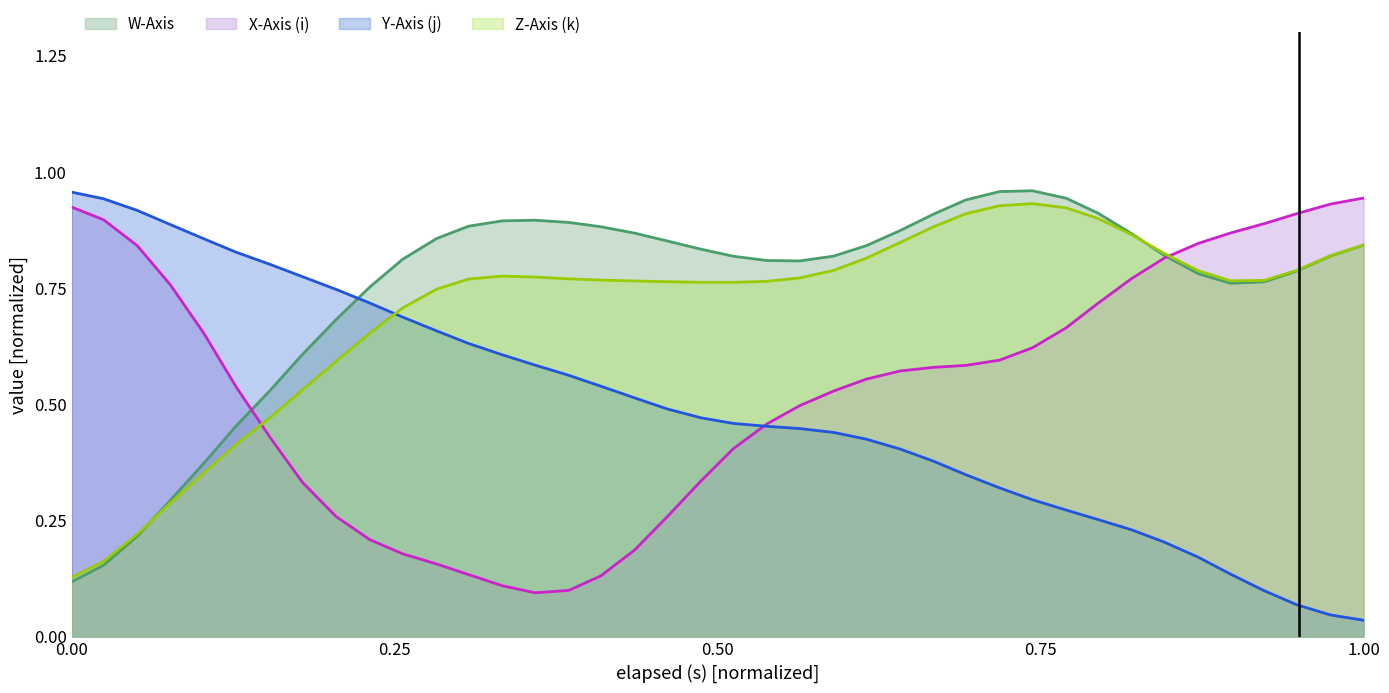

List the series in order of their overall mean, lowest first.

Y-Axis (j), X-Axis (i), Z-Axis (k), W-Axis